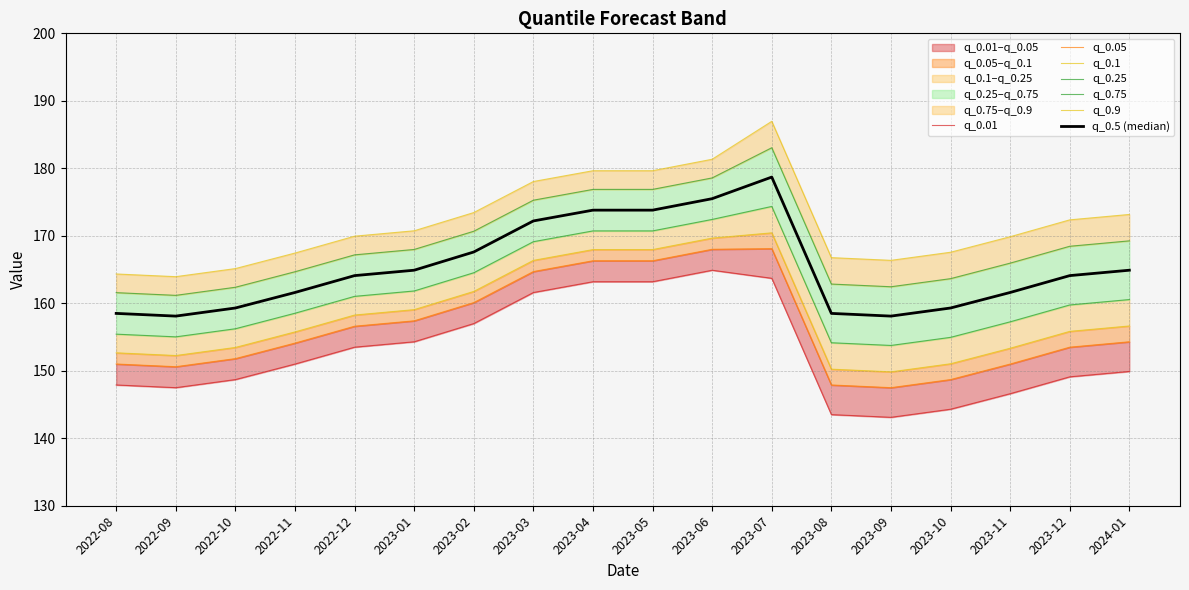

What is the sum of all q_0.1 values?

2852.5